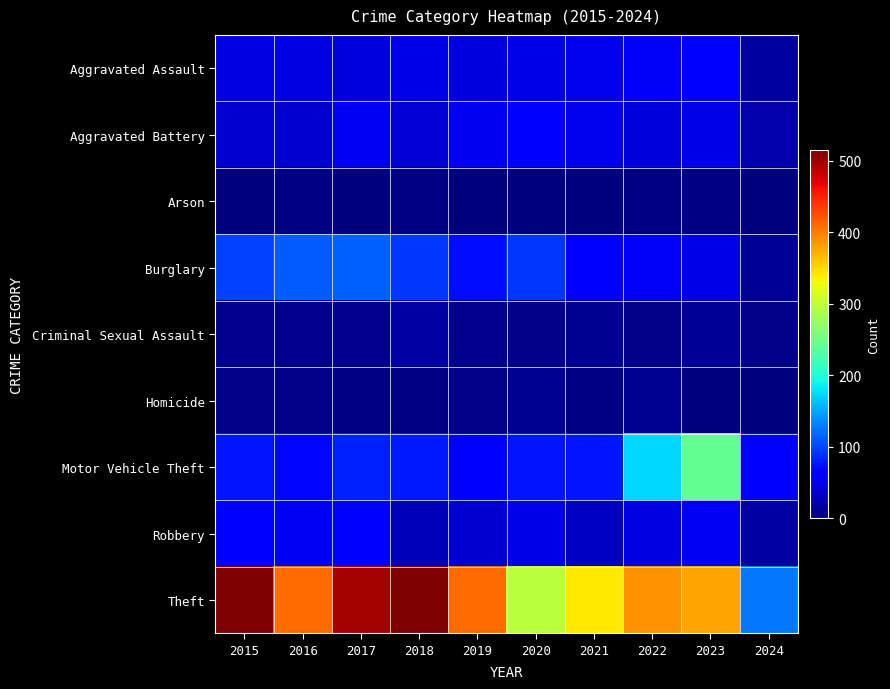

Reading left to right, extract all data points from this chart.

Aggravated Assault: 2015=46	2016=46	2017=44	2018=48	2019=44	2020=48	2021=50	2022=55	2023=59	2024=16
Aggravated Battery: 2015=38	2016=37	2017=54	2018=39	2019=51	2020=59	2021=49	2022=42	2023=47	2024=22
Arson: 2015=1	2016=4	2017=2	2018=3	2019=0	2020=2	2021=1	2022=3	2023=4	2024=1
Burglary: 2015=98	2016=112	2017=114	2018=92	2019=72	2020=92	2021=57	2022=56	2023=47	2024=12
Criminal Sexual Assault: 2015=7	2016=7	2017=7	2018=18	2019=7	2020=5	2021=9	2022=5	2023=12	2024=5
Homicide: 2015=6	2016=5	2017=4	2018=3	2019=5	2020=10	2021=4	2022=9	2023=2	2024=0
Motor Vehicle Theft: 2015=75	2016=67	2017=82	2018=78	2019=60	2020=75	2021=75	2022=175	2023=243	2024=62
Robbery: 2015=59	2016=54	2017=60	2018=27	2019=38	2020=48	2021=32	2022=46	2023=53	2024=17
Theft: 2015=515	2016=409	2017=497	2018=515	2019=409	2020=296	2021=341	2022=388	2023=378	2024=125